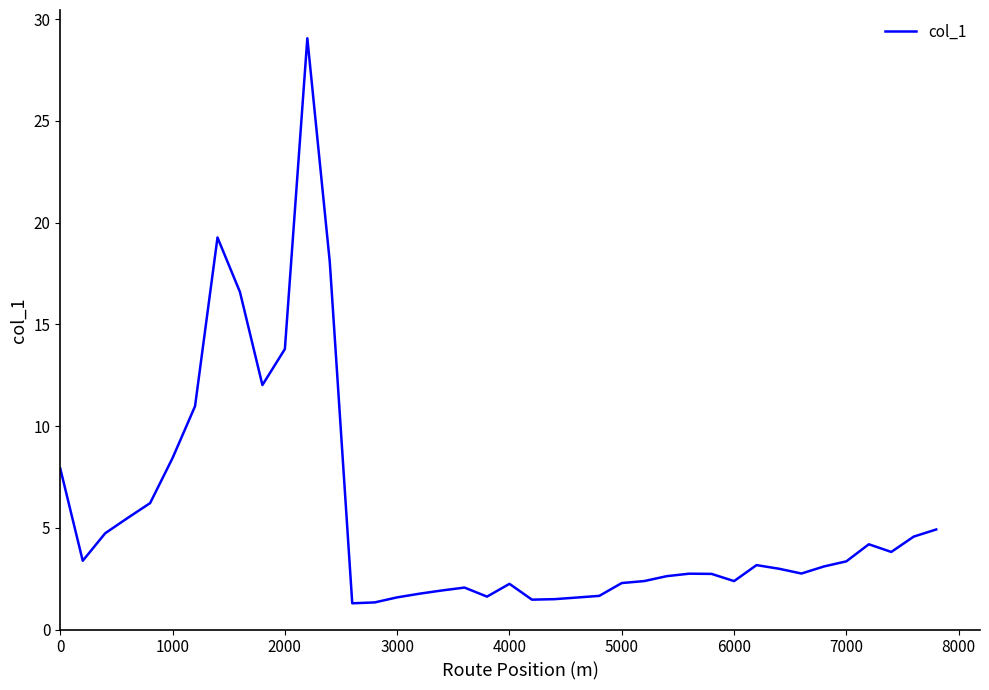

What is the greatest value displayed?

29.1